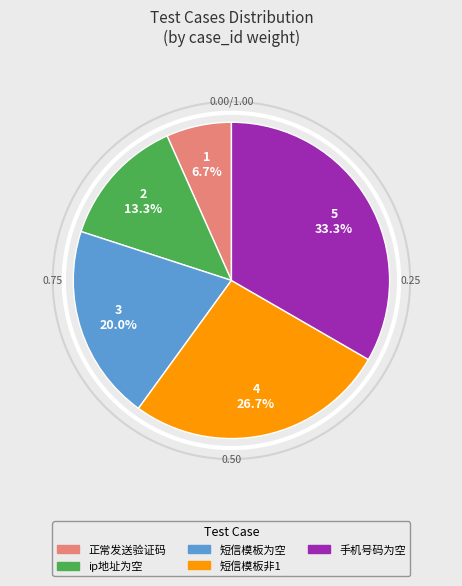

How many slices are in this pie chart?

5